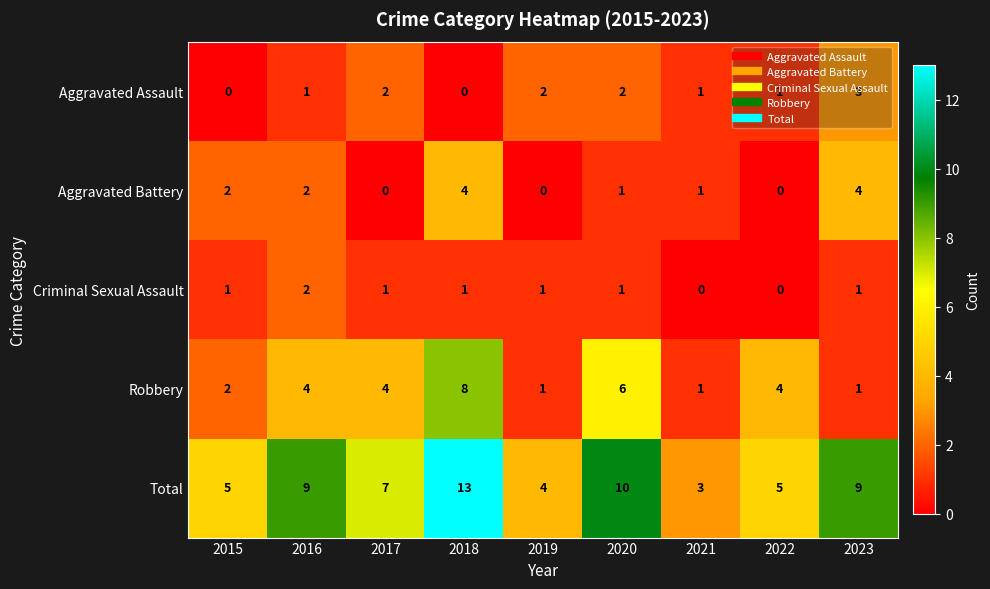

Which series changed the most between 2016 and 2020?

Robbery